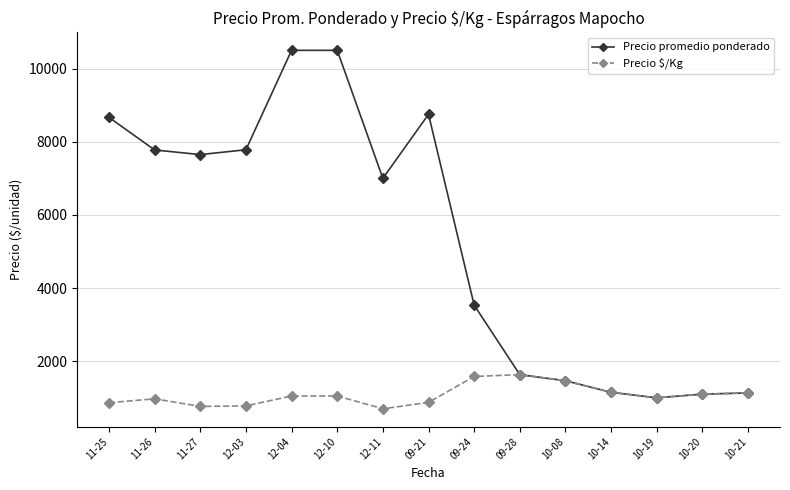

At how many categories does at least one series exceed 10285?

2